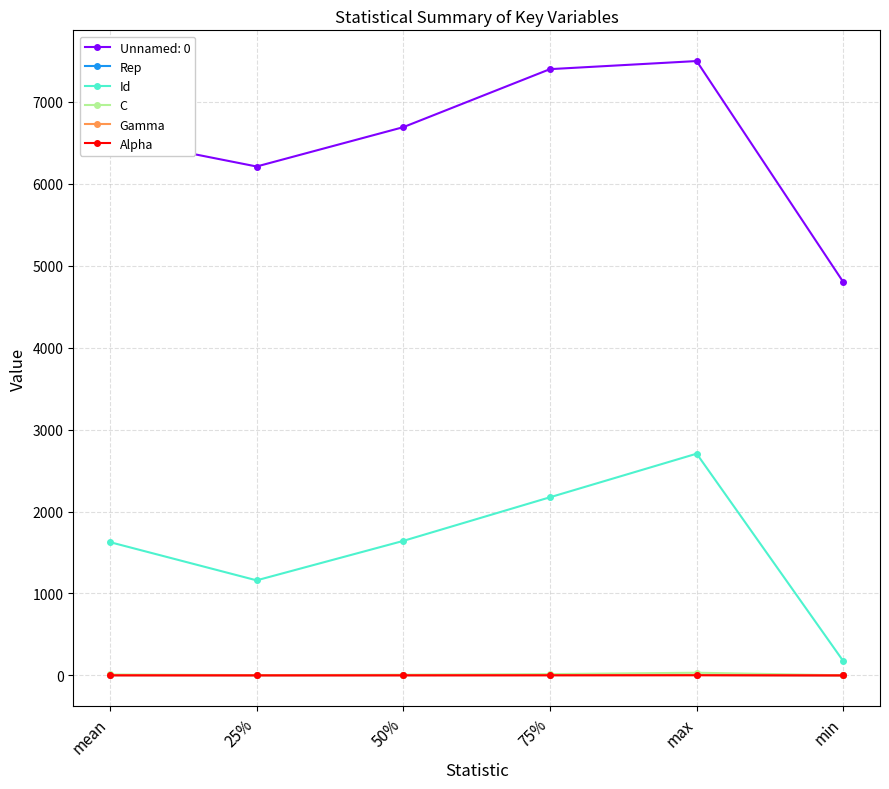

Is the value of Alpha at min greater than the value of Unnamed: 0 at 25%?

No